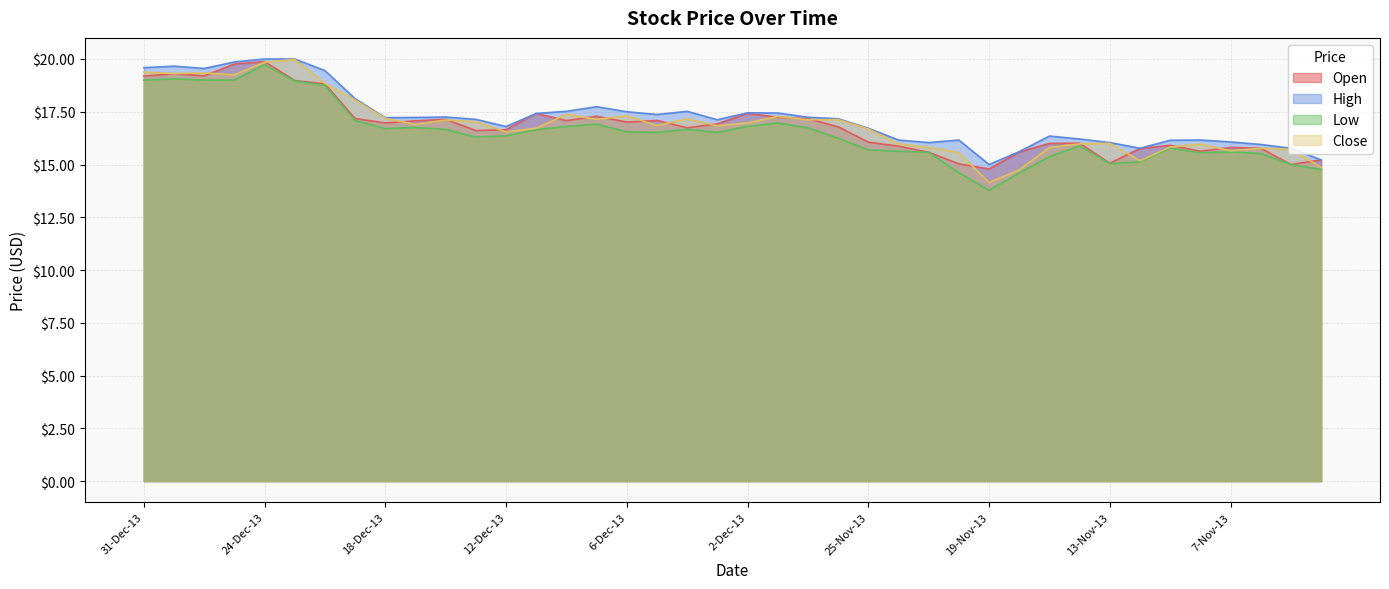

Where is the first local minimum for Low?

18-Dec-13